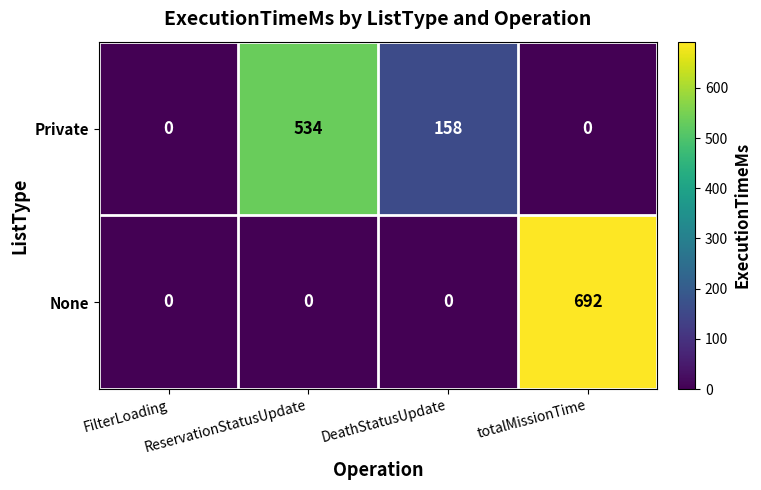

Where is Private nearest to the value 267?

DeathStatusUpdate